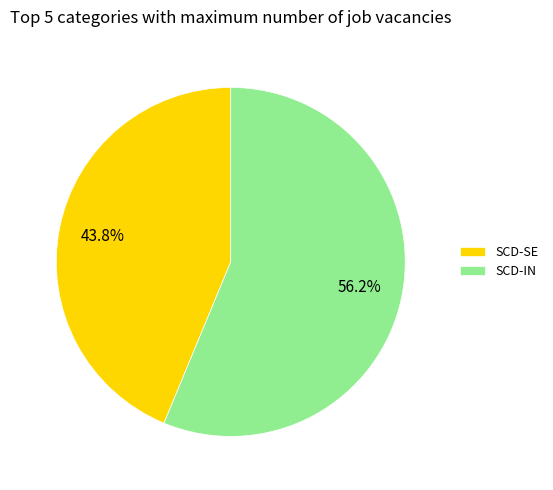

Rank the categories by value from highest to lowest.

SCD-IN, SCD-SE